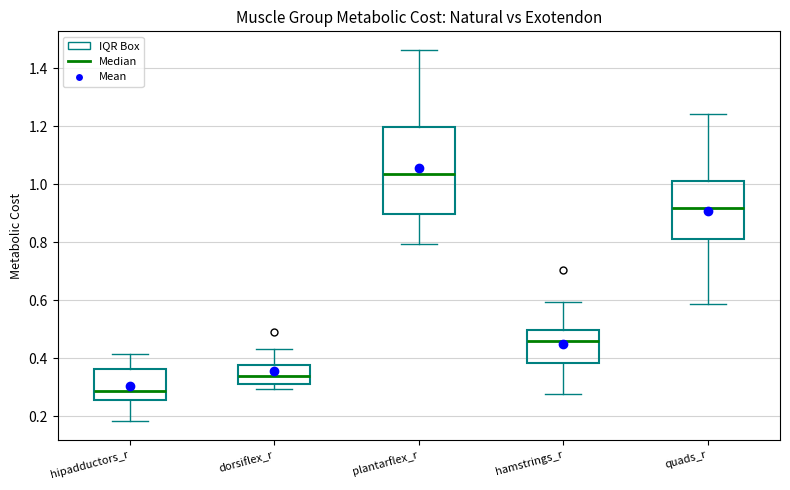

Where is the lower edge of the box for quads_r on the y-axis? The values are not printed on the chart, so give them approximately, as read against the axis.

0.82